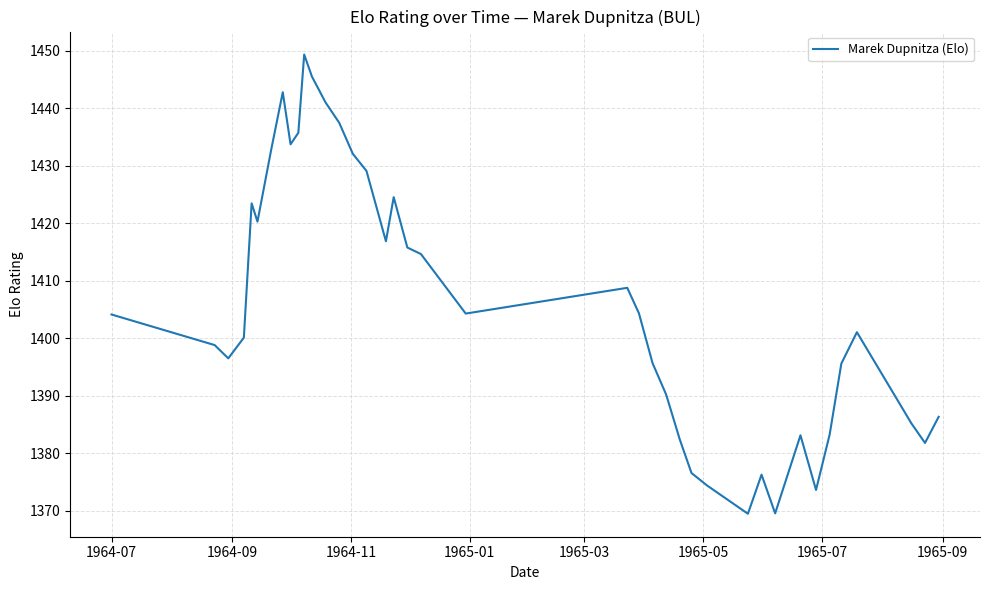

What is the difference between the maximum and minimum values?

79.9